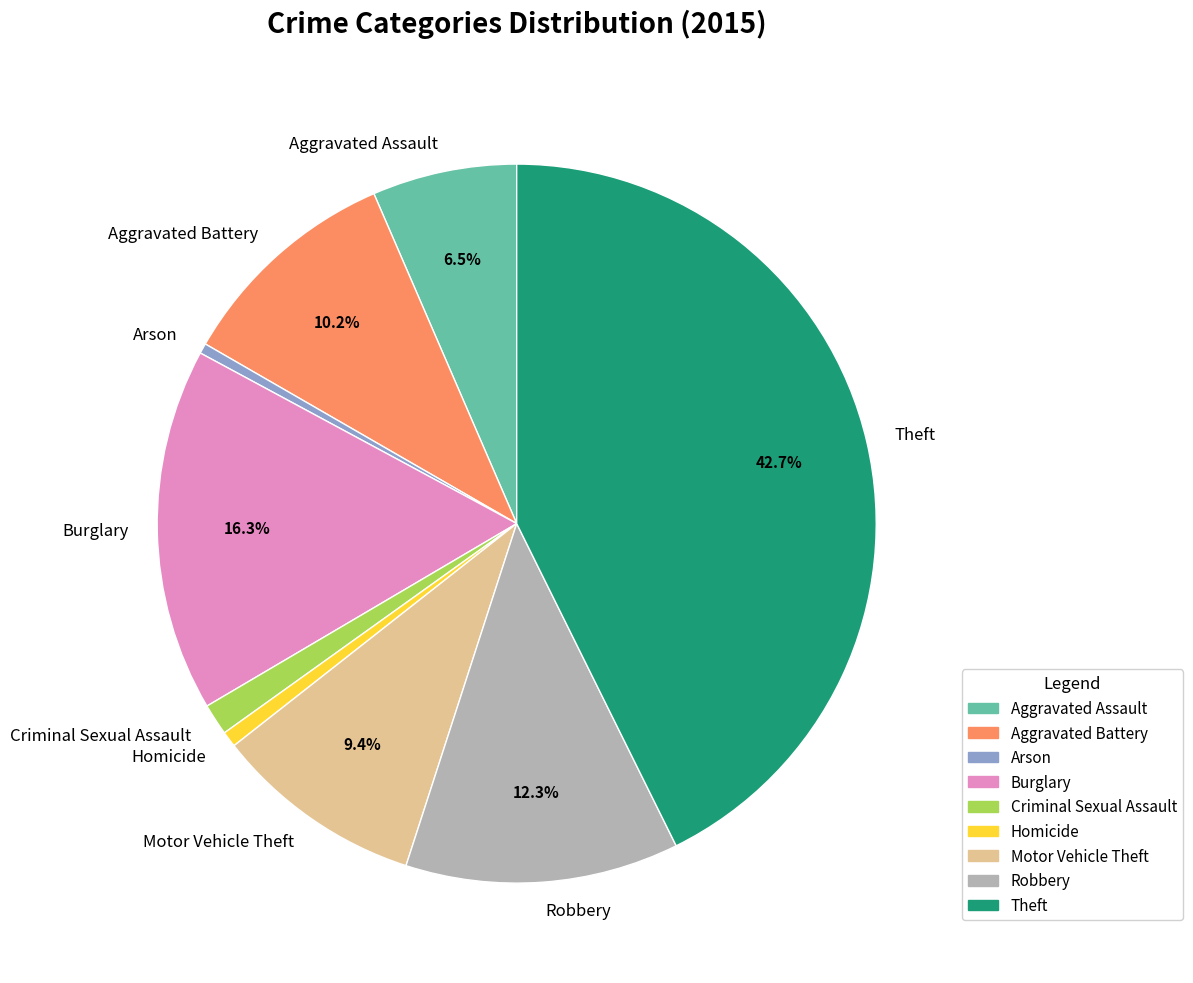

Which has a higher value, Robbery or Theft?

Theft